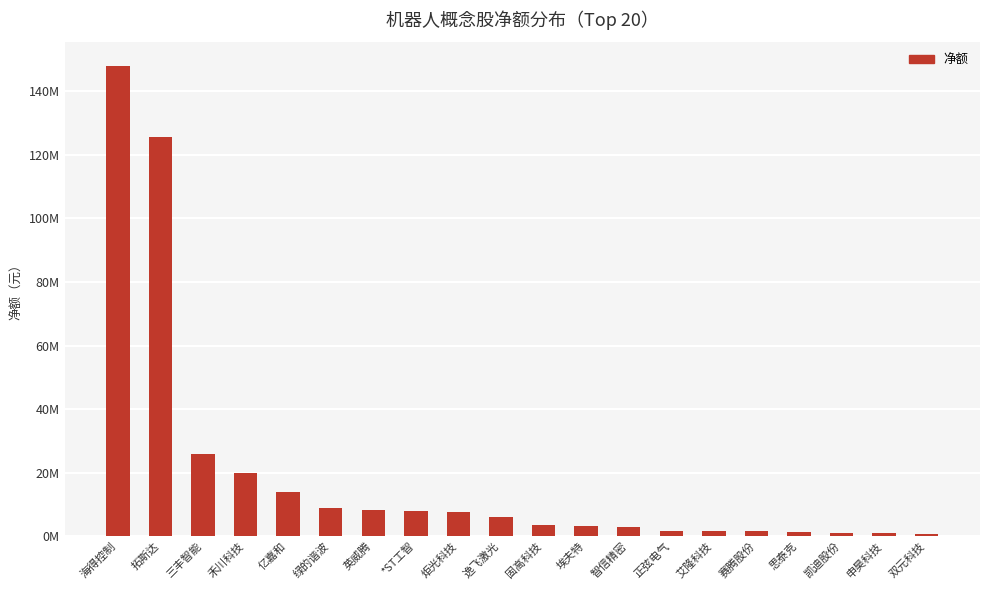

Where does the data first go above 5955095?

海得控制